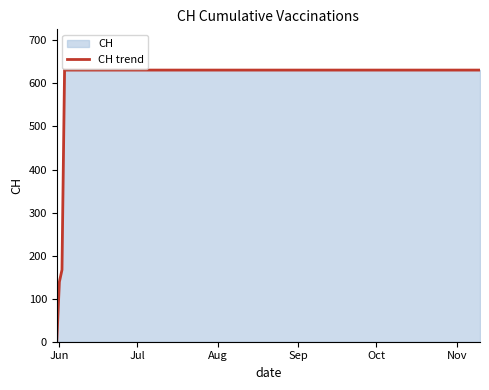

What is the greatest value displayed?

631